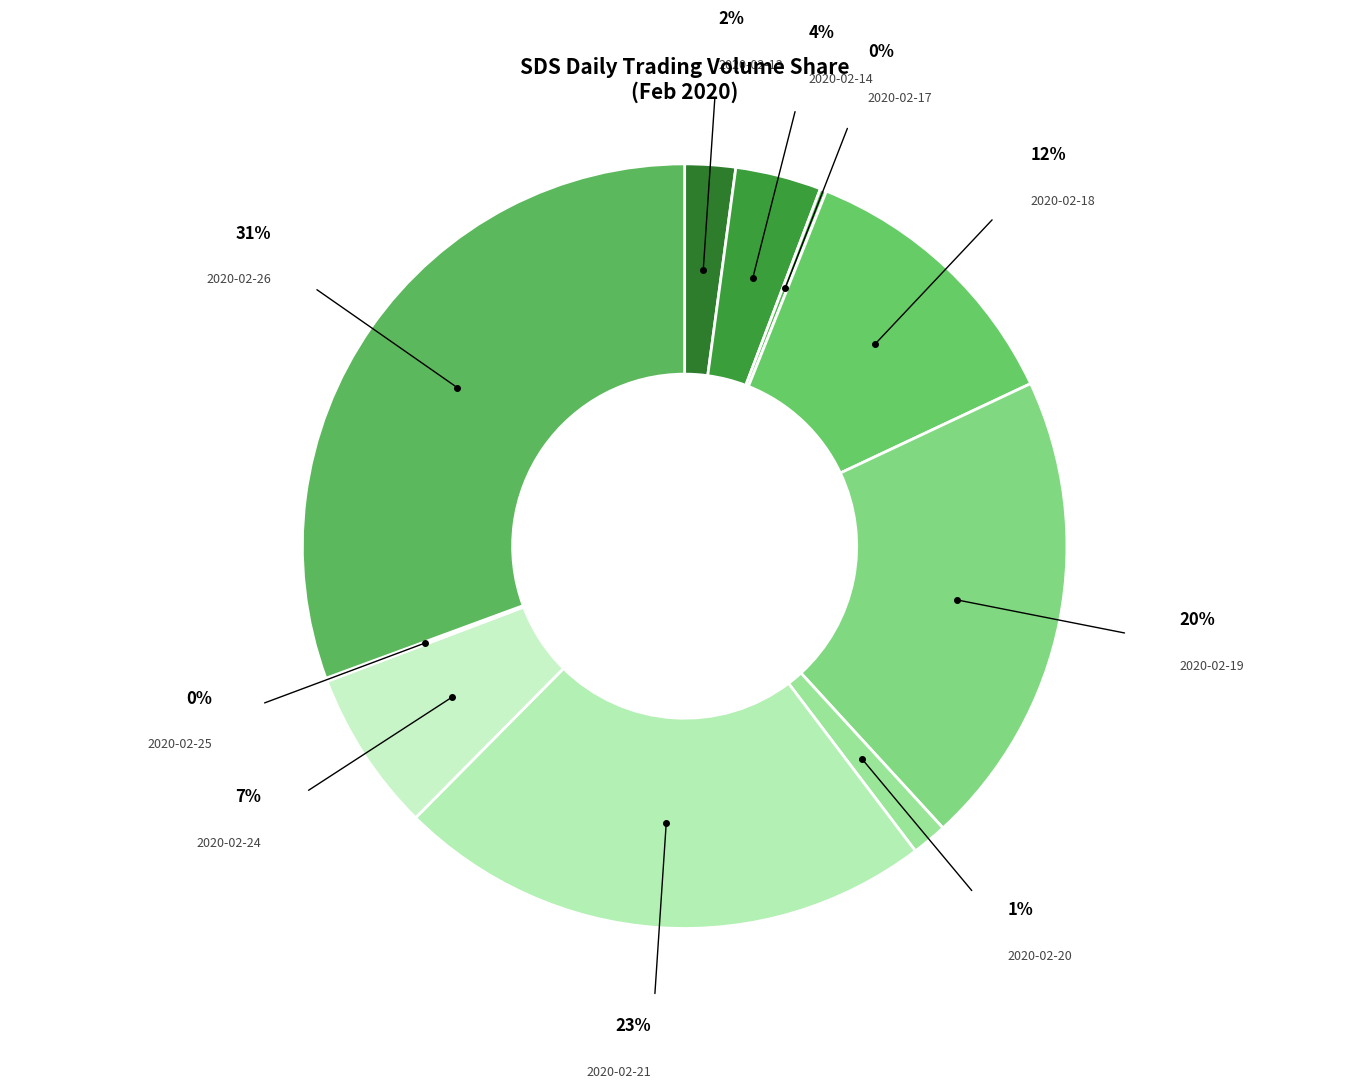

The 2020-02-18 slice represents 12% of the pie. True or false?

True